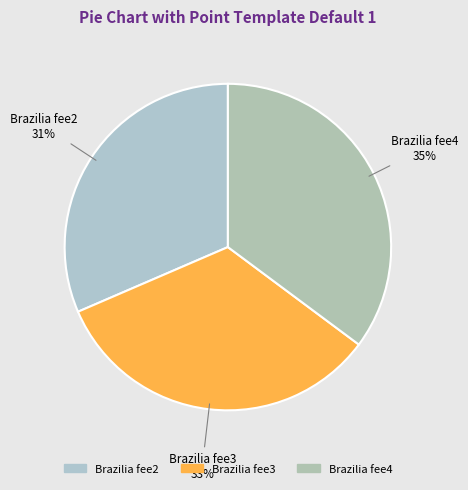

Do Brazilia fee2 and Brazilia fee3 together represent more than half of the pie?

Yes